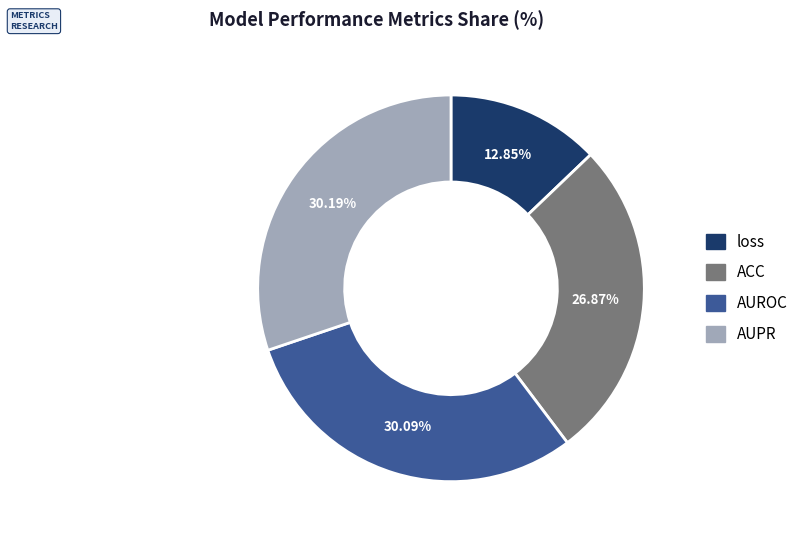

Count the number of slices in the pie.

4